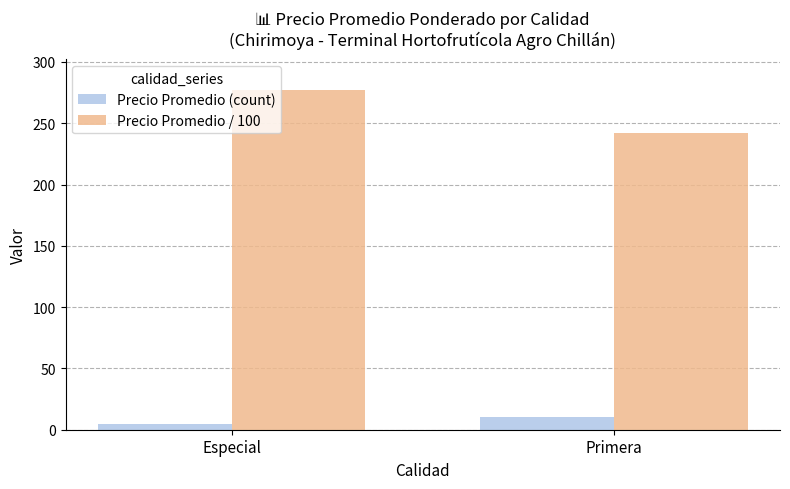

What are all the series names shown in the legend?

Precio Promedio (count), Precio Promedio / 100